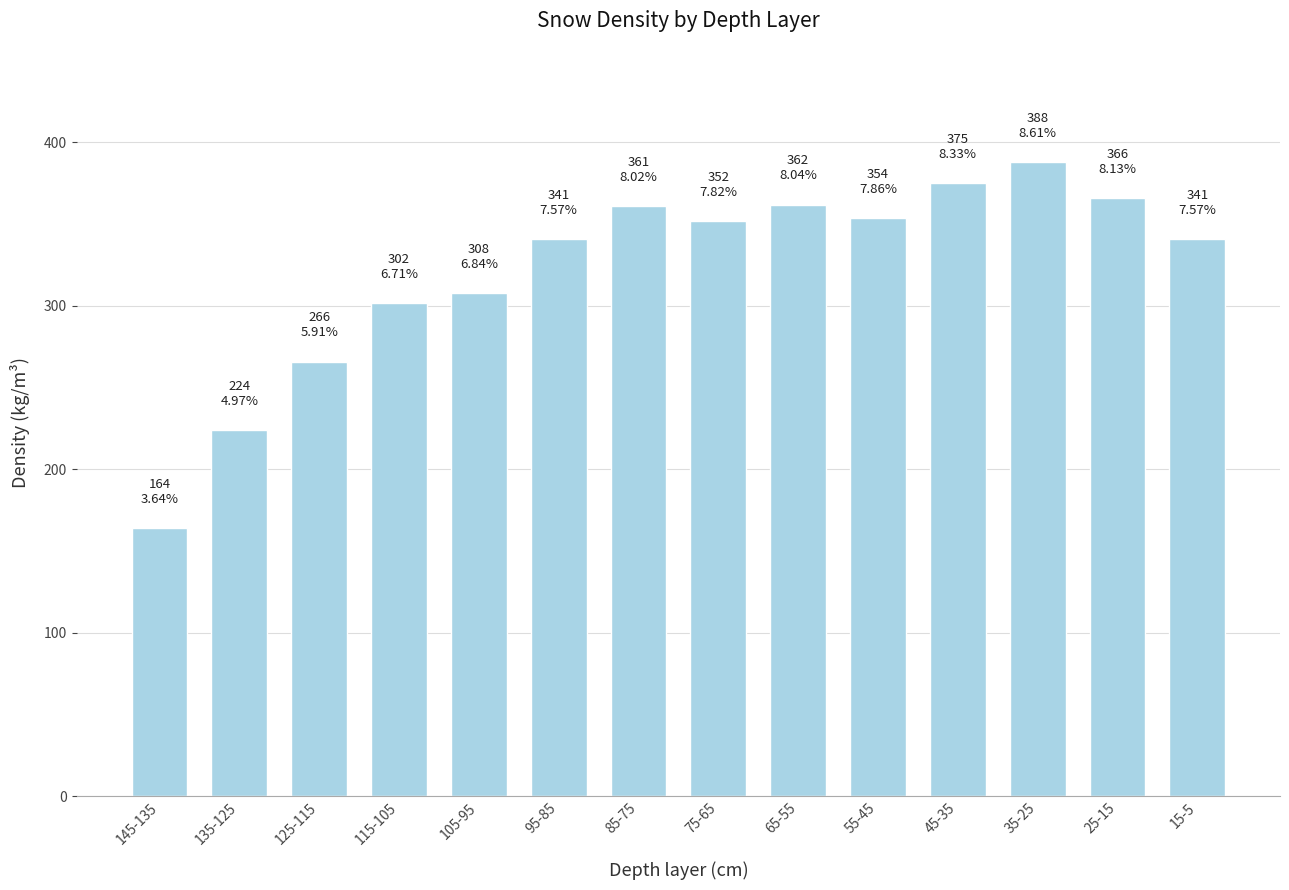

What is the ratio of the value at 125-115 to the value at 55-45?

0.8